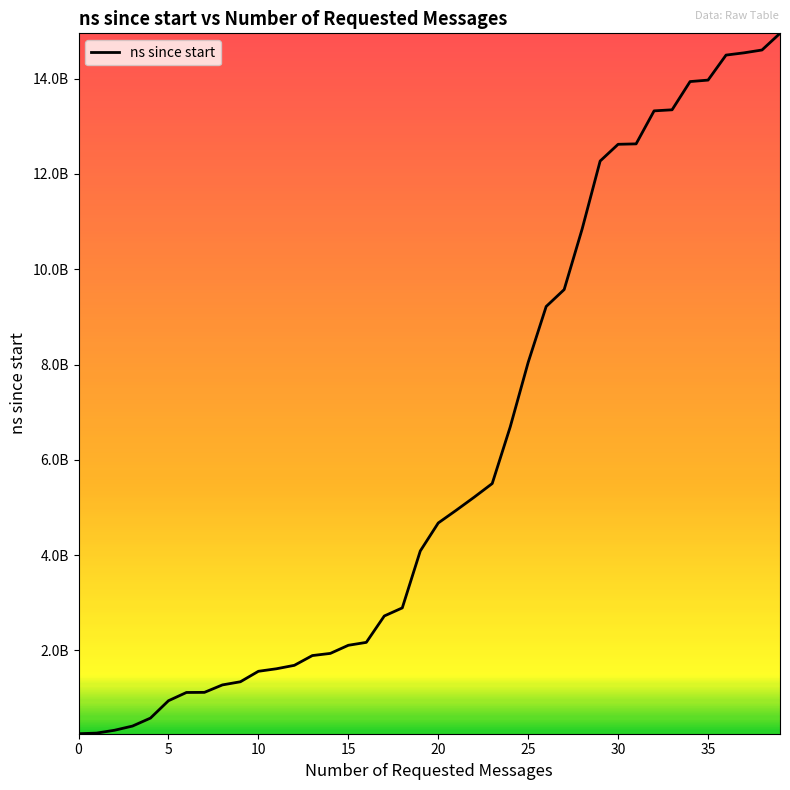

Does the chart have visible grid lines?

No